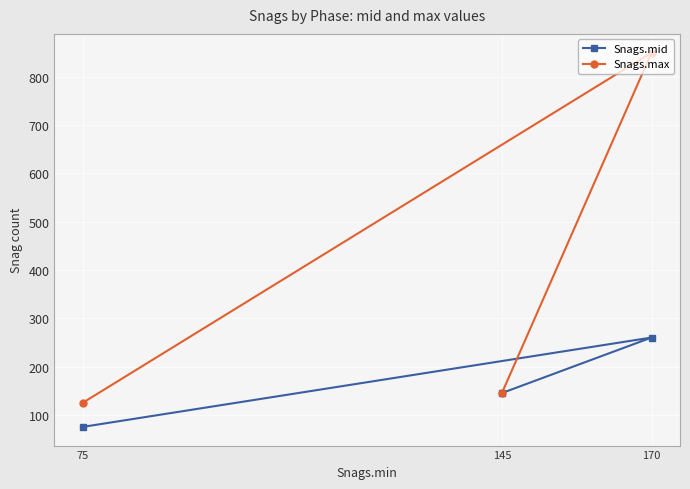

What is the difference between the Snags.mid values at 145 and 170?

115